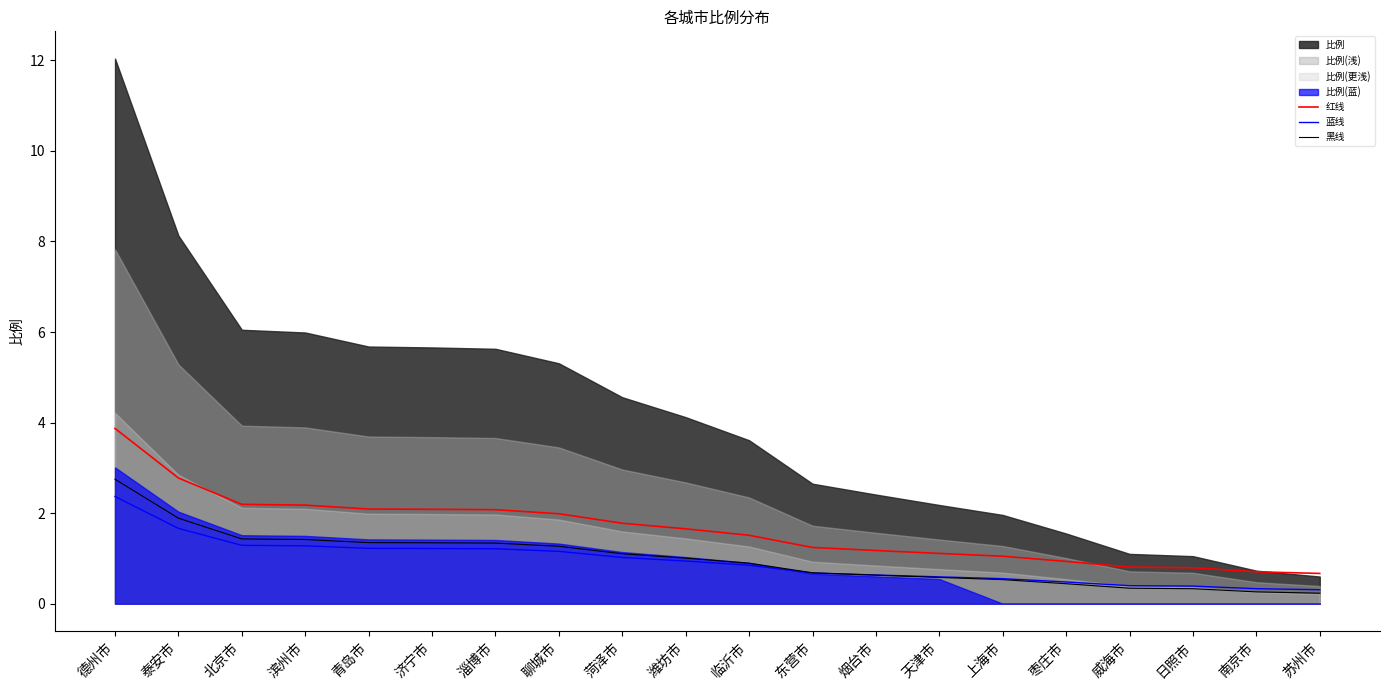

What is the label of the 4th point from the left?

滨州市